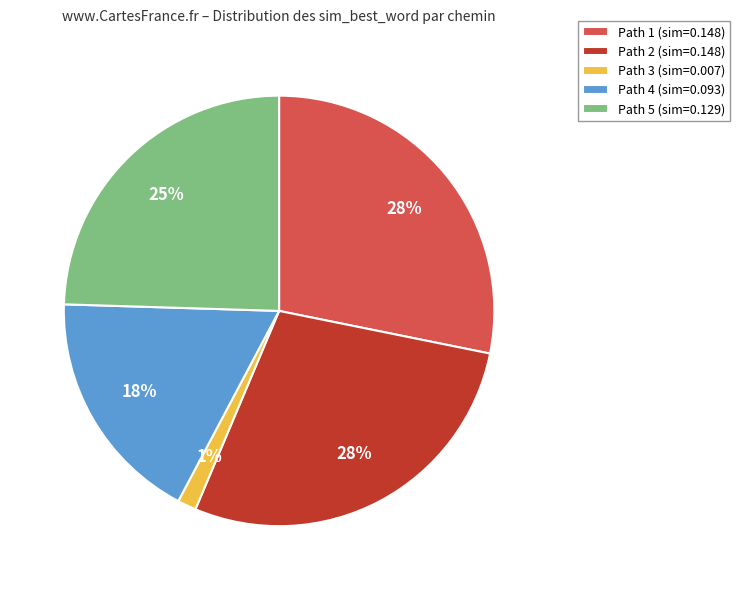

The Path 2 slice represents 28% of the pie. True or false?

True